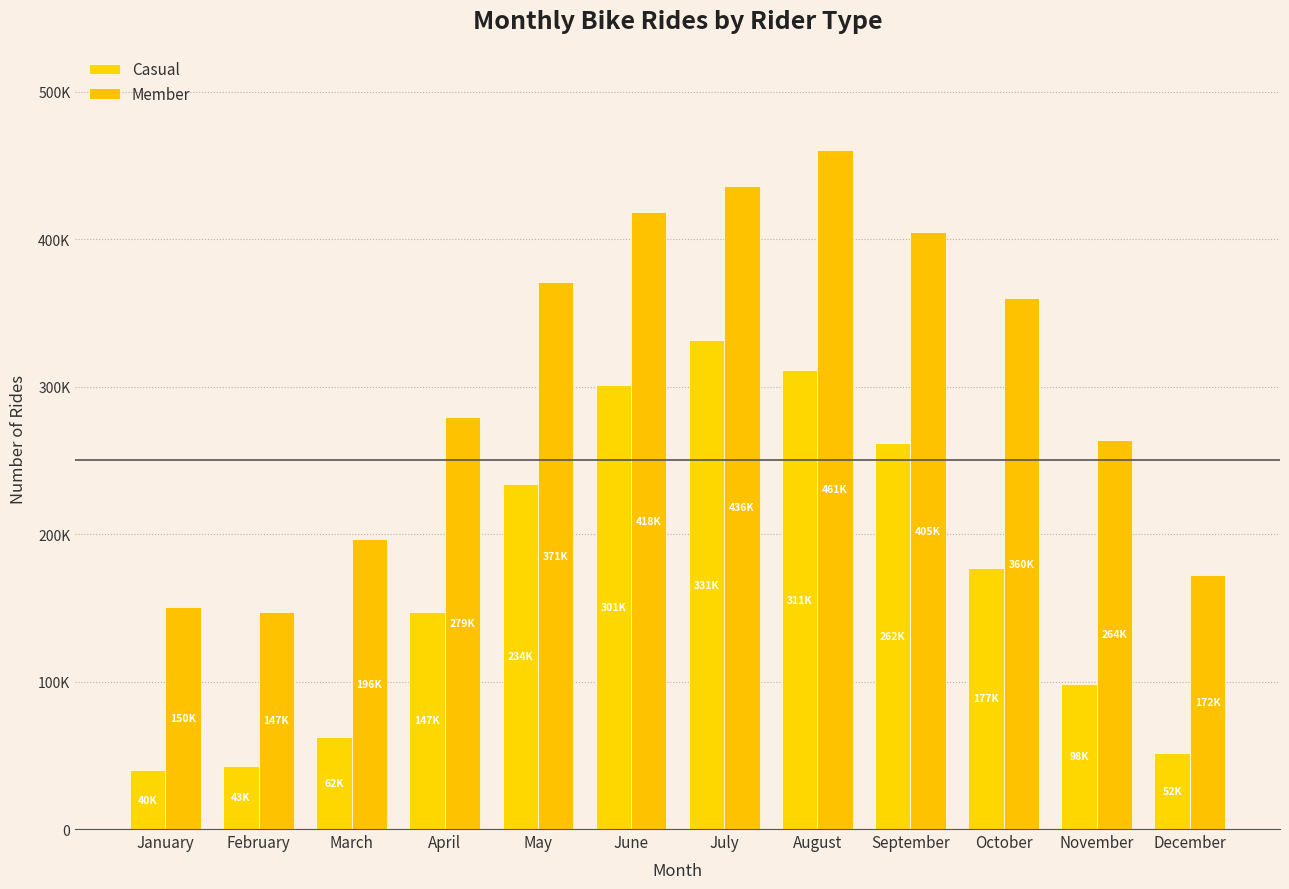

The Casual series shows 71627 at February. True or false?

False